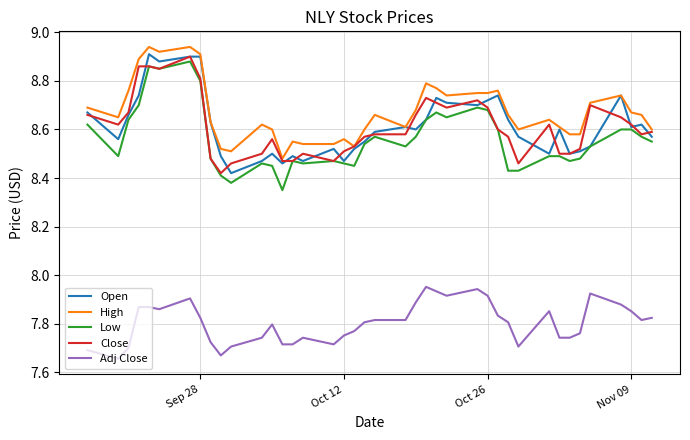

True or false: Close and Adj Close cross at least once.

False